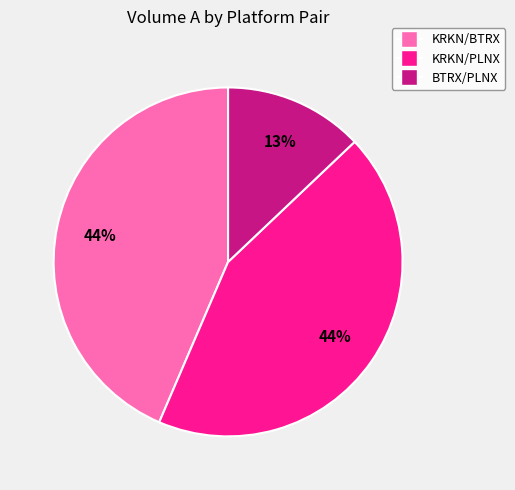

Is there a majority slice in this chart?

No